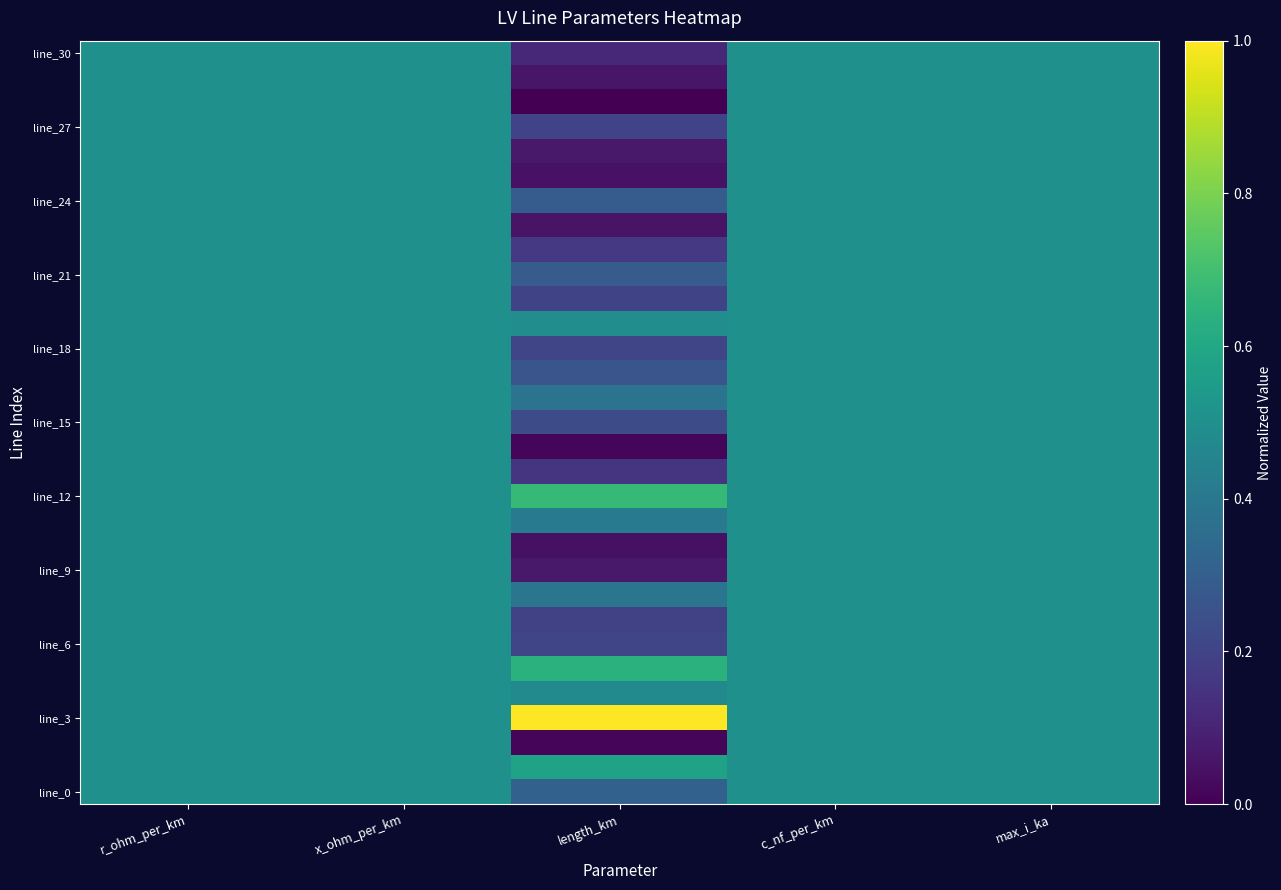

Which series has the widest spread of values?

line_3